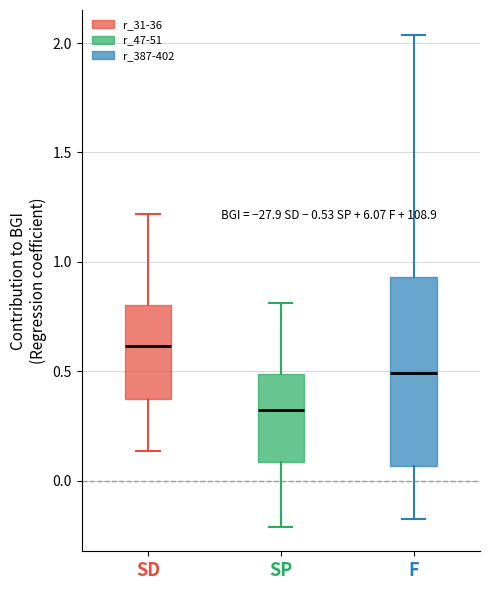

Comparing the boxes themselves (not the whiskers), which one is the tallest?

F